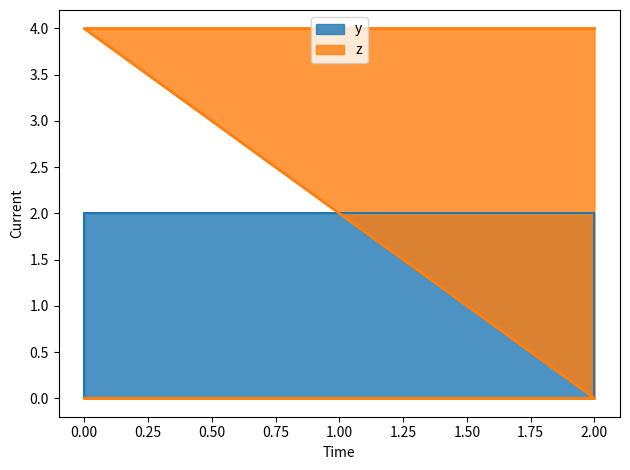

What are all the series names shown in the legend?

y, z